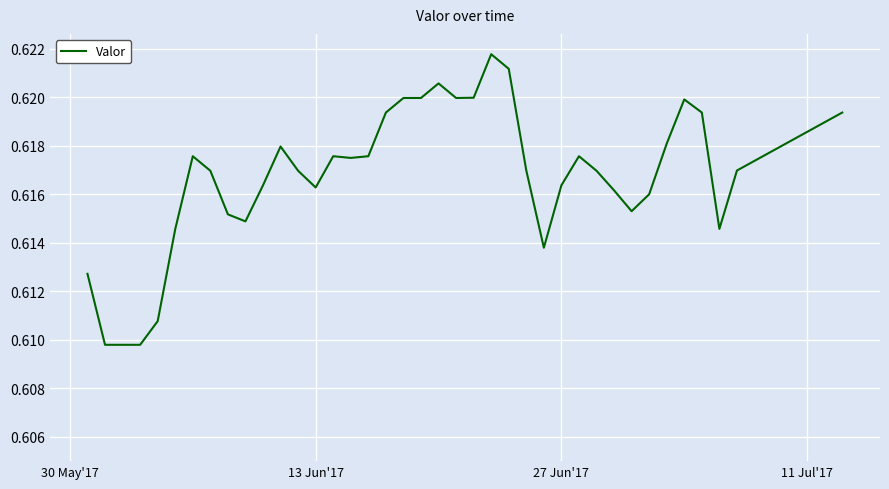

Does the chart display data point markers on the line(s)?

No